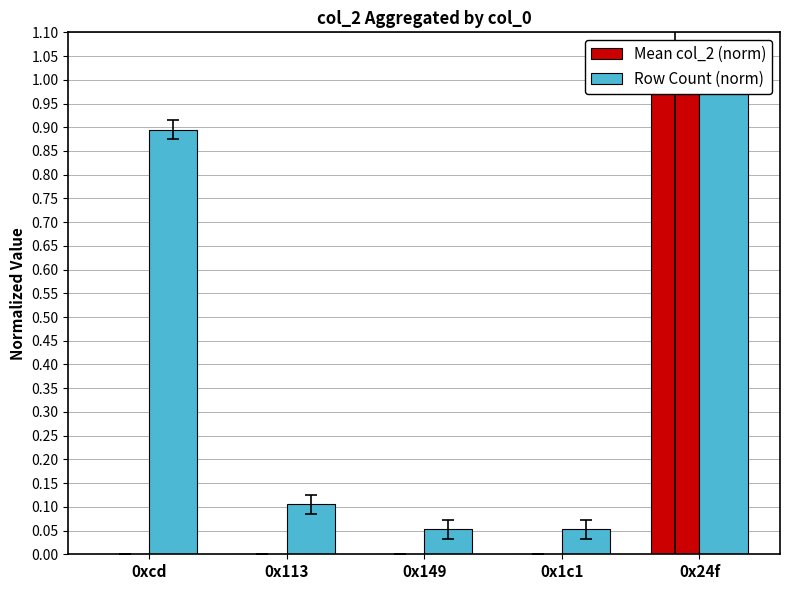

True or false: Row Count (norm) has a value of 0.0 at 0x1c1.

False